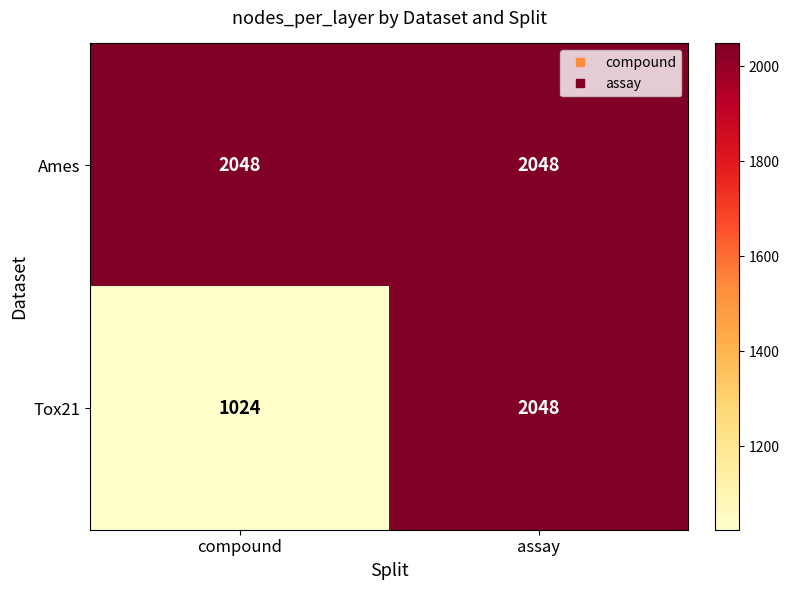

Count the number of data series in this chart.

2